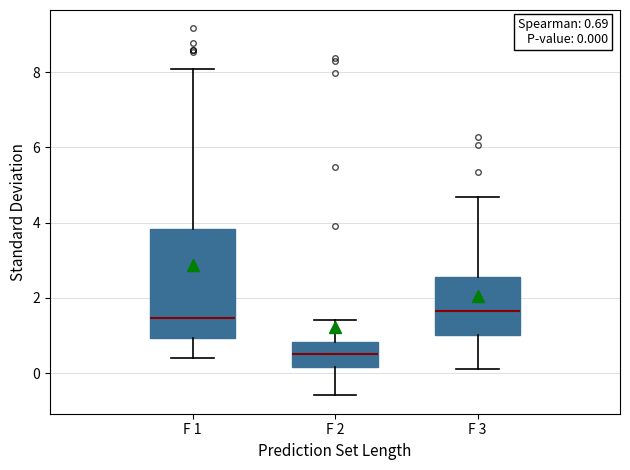

Which box's median line is the lowest?

F 2